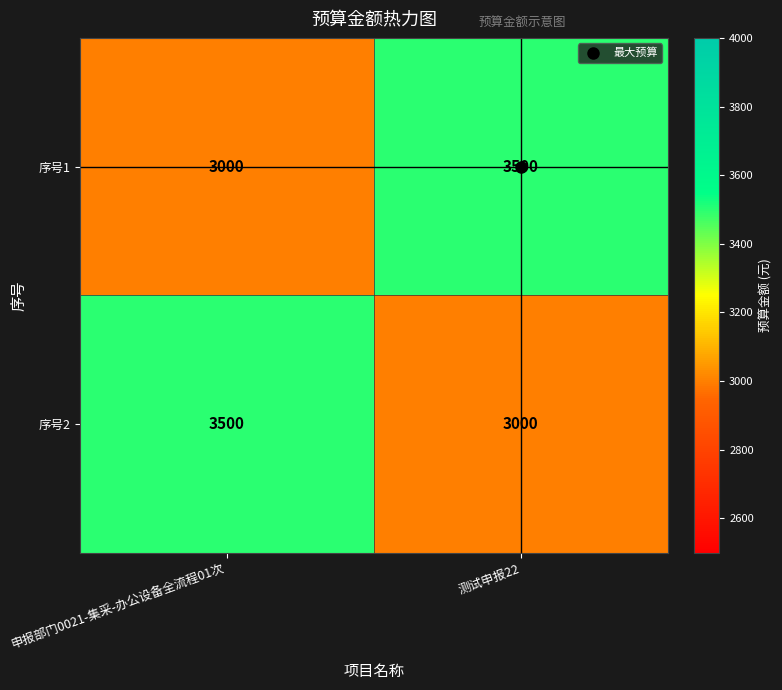

What is the spread (max minus min) of values at 测试申报22?

500